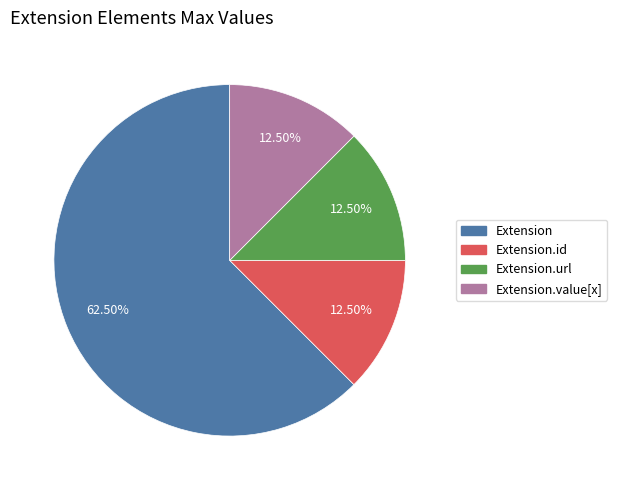

To the nearest percent, what is the average slice percentage?

25%